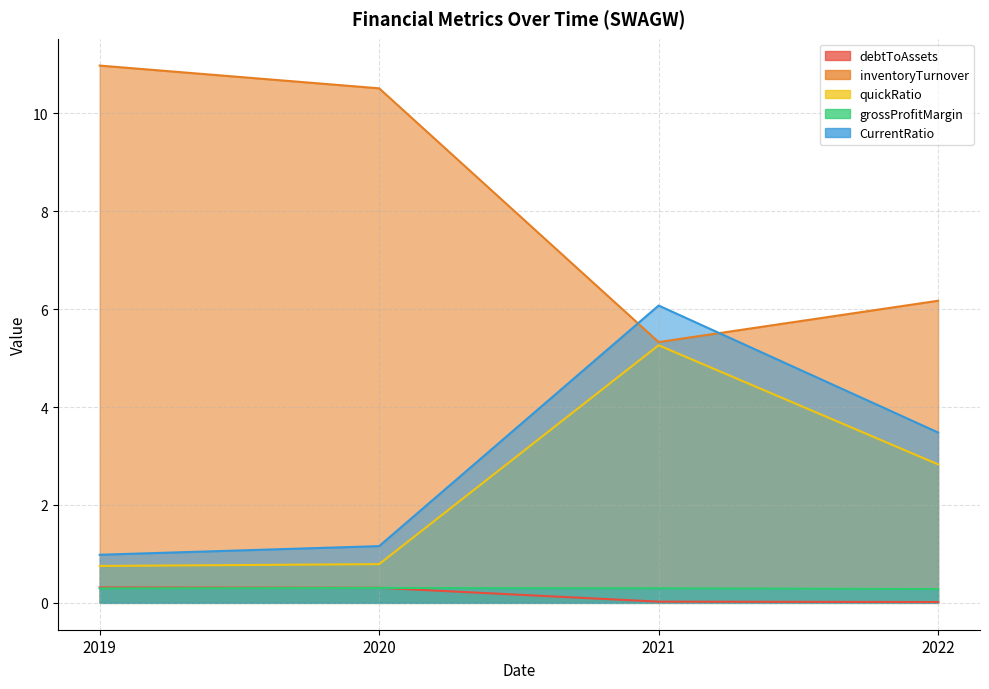

How many lines are shown in the chart?

5